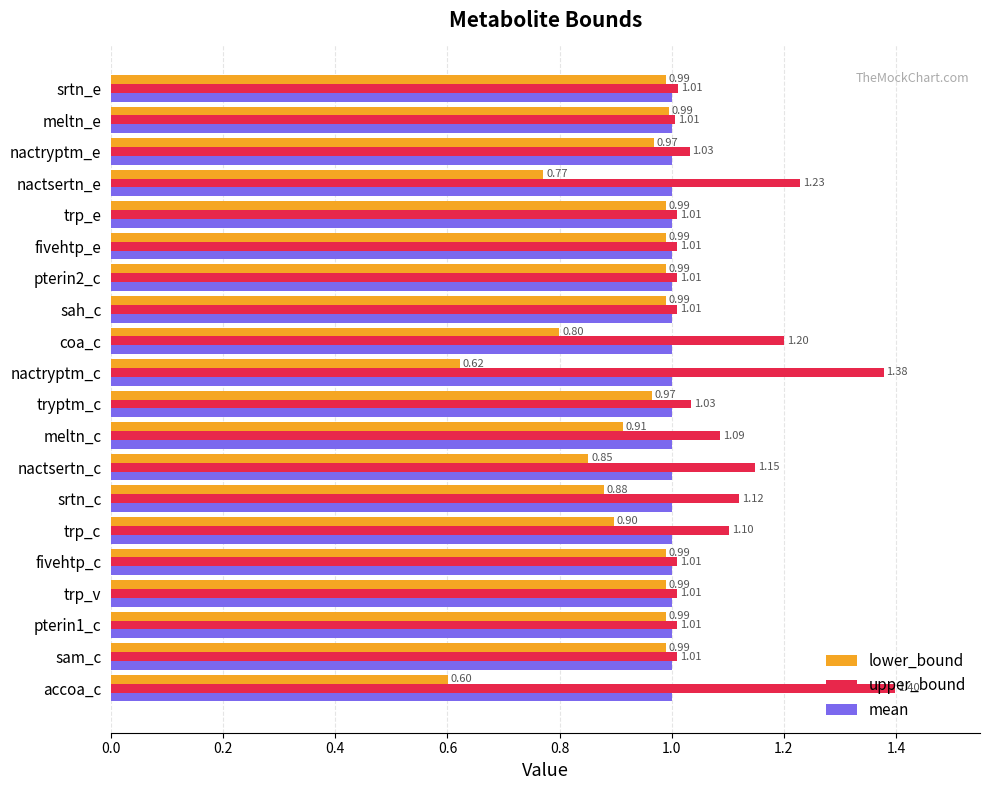

Is the value of lower_bound at sah_c greater than the value of mean at sam_c?

No